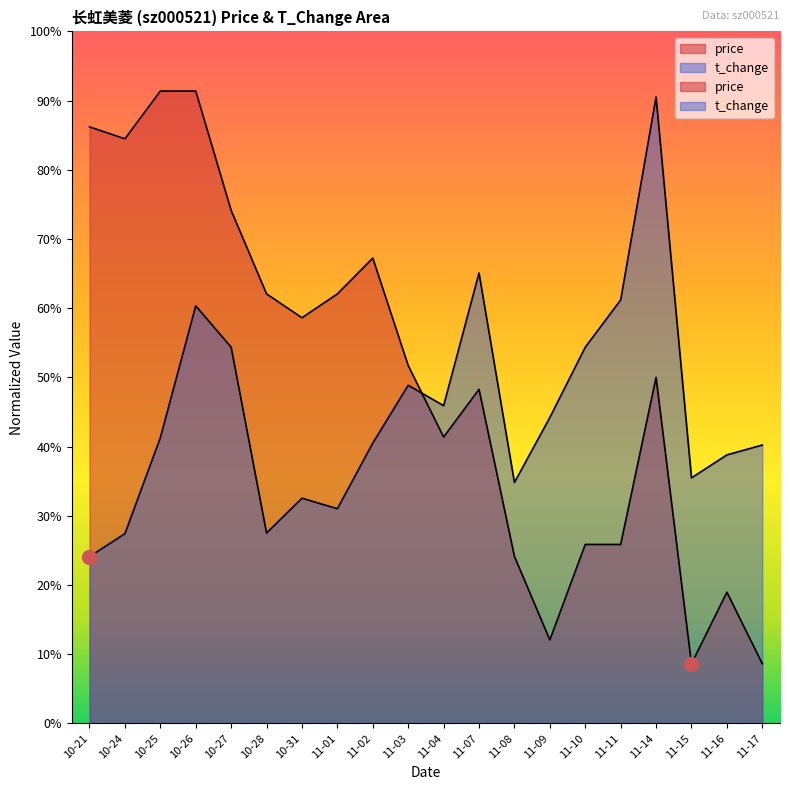

What is the sum of all price values?

9.9